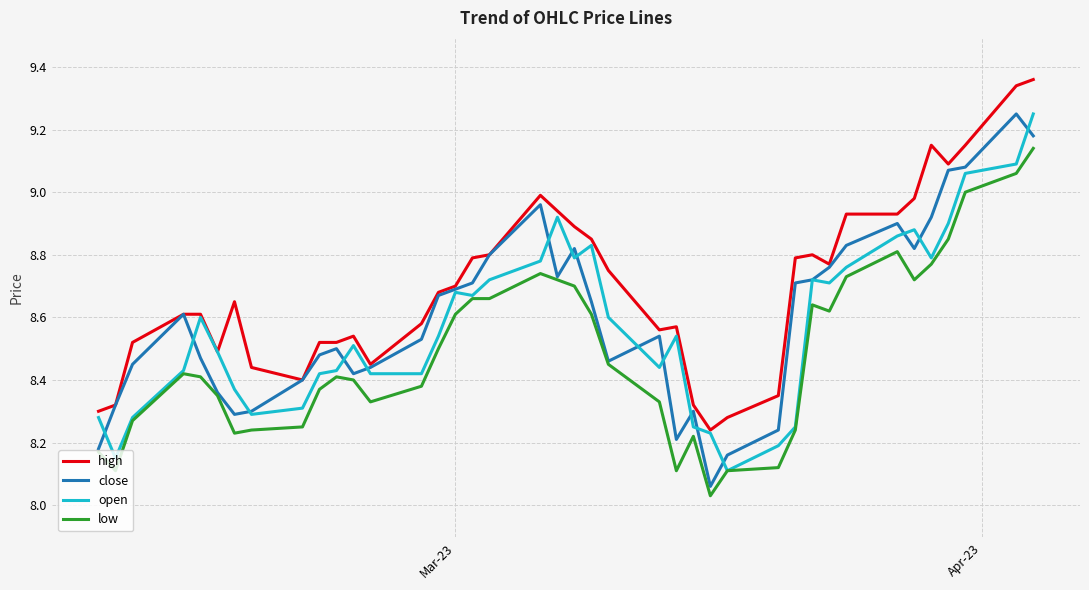

Which series has the widest spread of values?

close